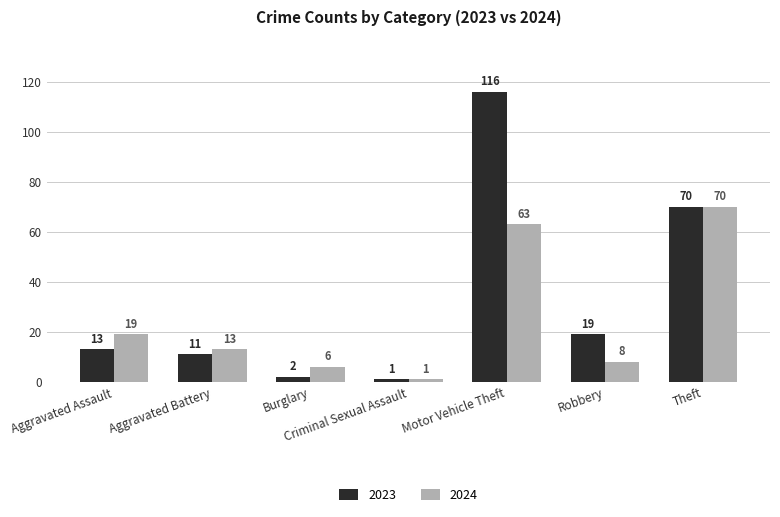

What is the spread (max minus min) of values at Burglary?

4